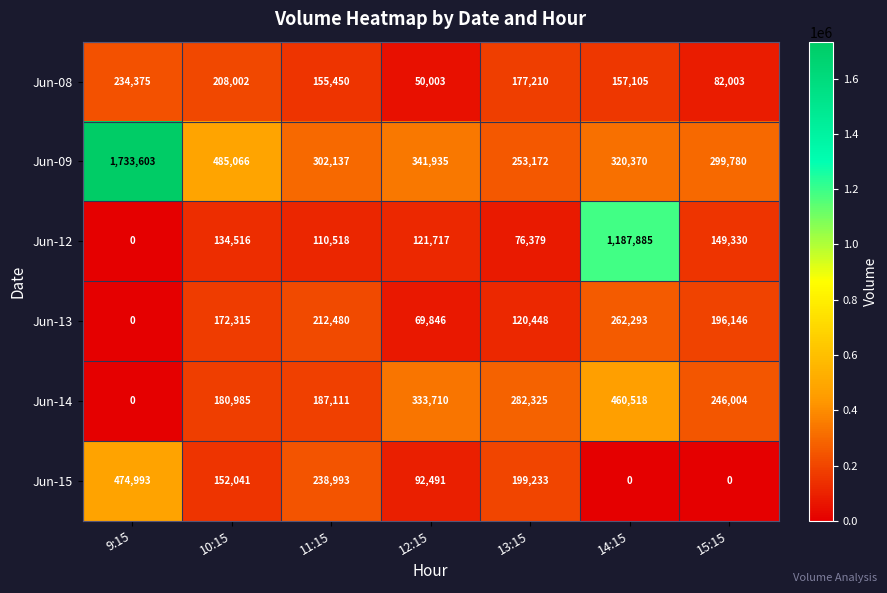

The Jun-12 series shows -382059 at 9:15. True or false?

False